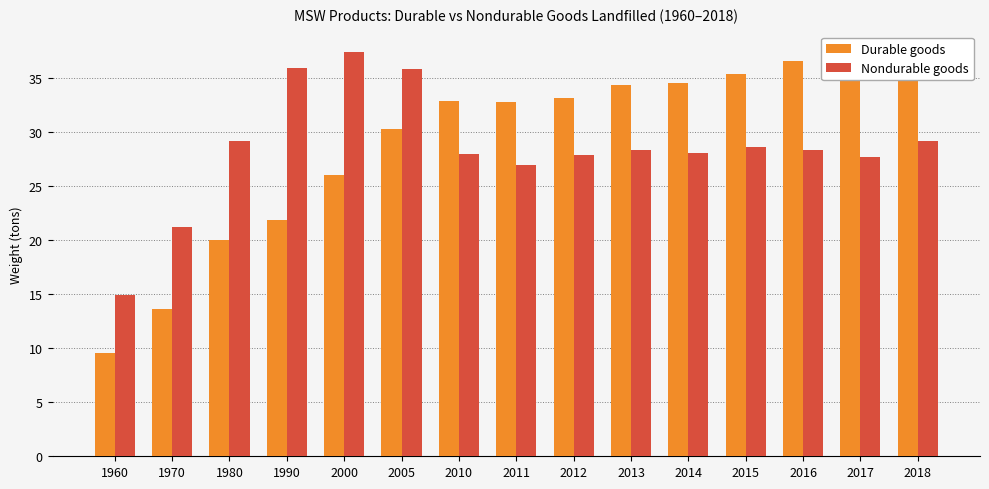

Reading left to right, extract all data points from this chart.

Durable goods: 1960=9.6	1970=13.7	1980=20.0	1990=21.9	2000=26.0	2005=30.3	2010=32.9	2011=32.8	2012=33.2	2013=34.4	2014=34.5	2015=35.4	2016=36.6	2017=37.2	2018=37.4
Nondurable goods: 1960=14.9	1970=21.2	1980=29.2	1990=36.0	2000=37.5	2005=35.9	2010=28.0	2011=27.0	2012=27.9	2013=28.4	2014=28.1	2015=28.7	2016=28.3	2017=27.7	2018=29.2